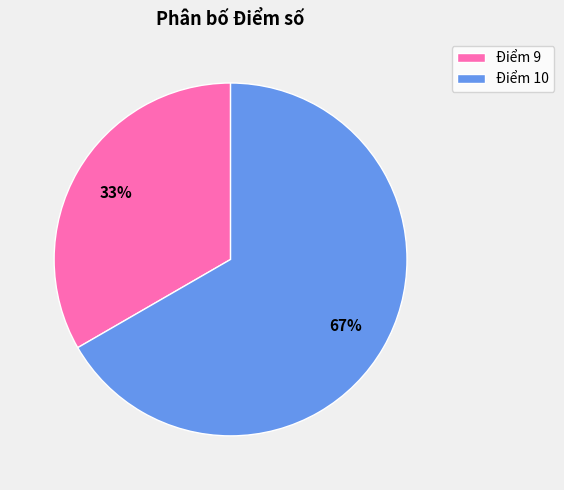

Which slice represents more than half of the pie?

Điểm 10